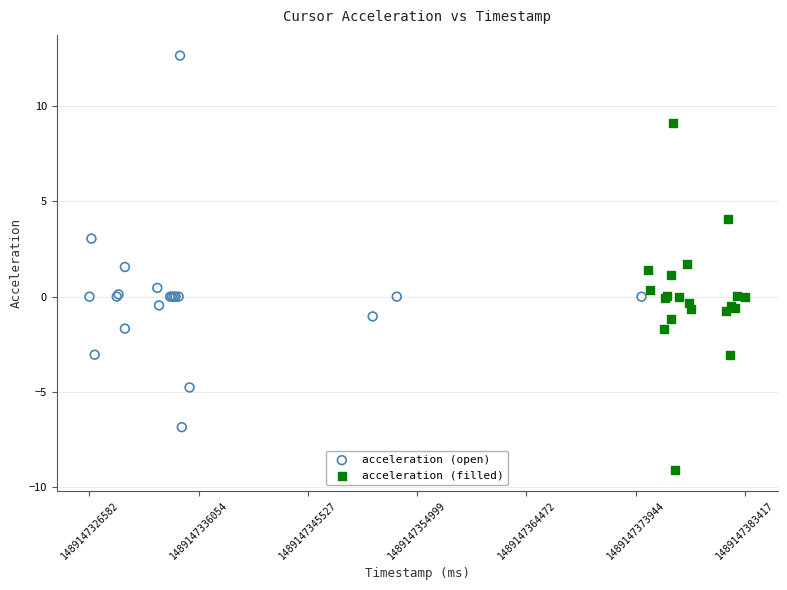

Which series reaches the minimum Y coordinate?

acceleration (filled)